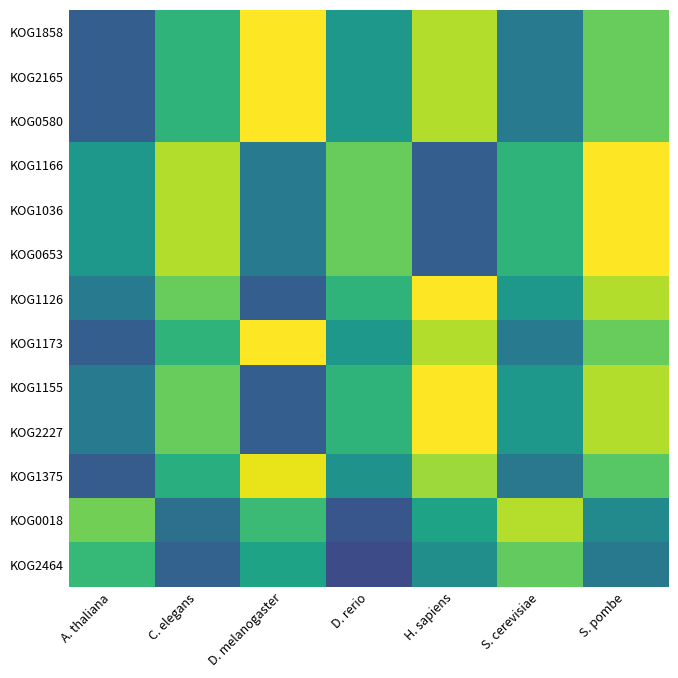

At which category is the sum across all series the highest?

S. pombe